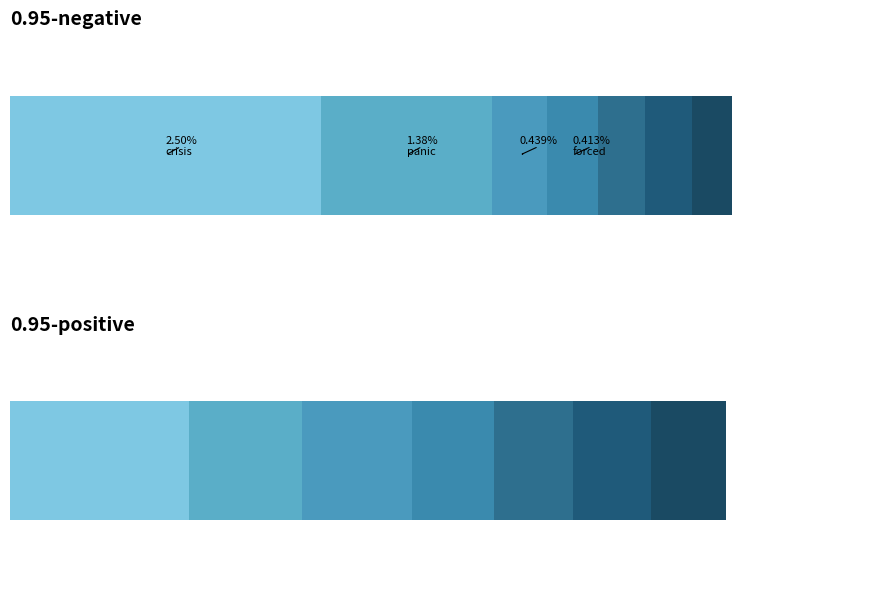

What is the label of the 3rd bar from the left?

forced